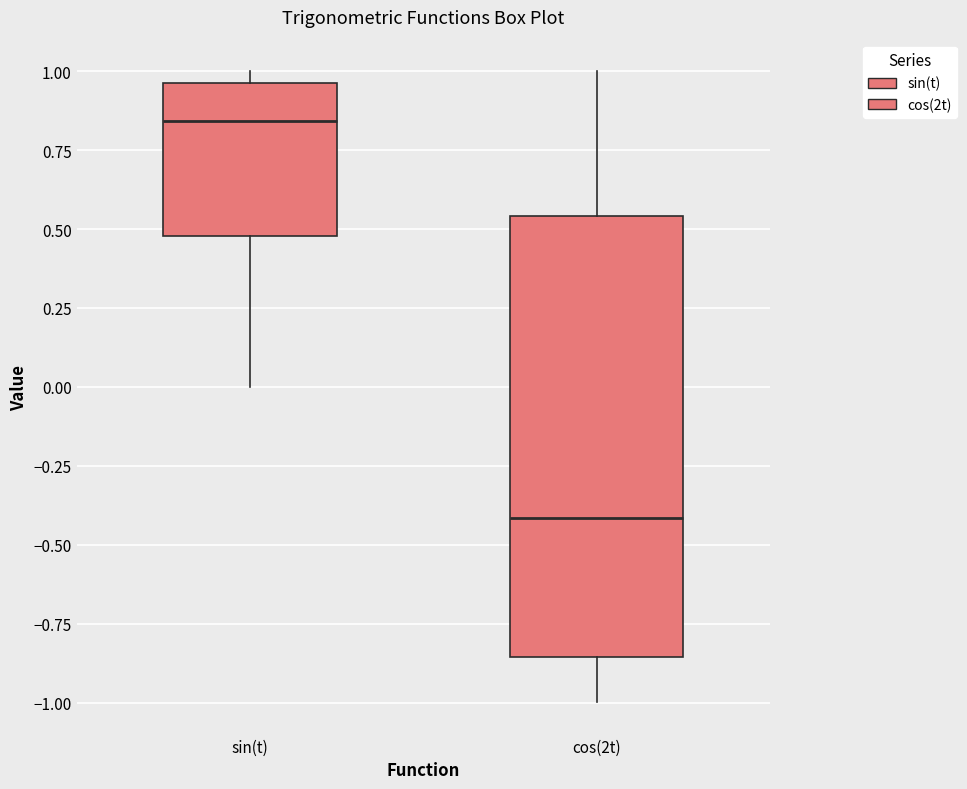

Where is the lower edge of the box for sin(t) on the y-axis? The values are not printed on the chart, so give them approximately, as read against the axis.

0.50